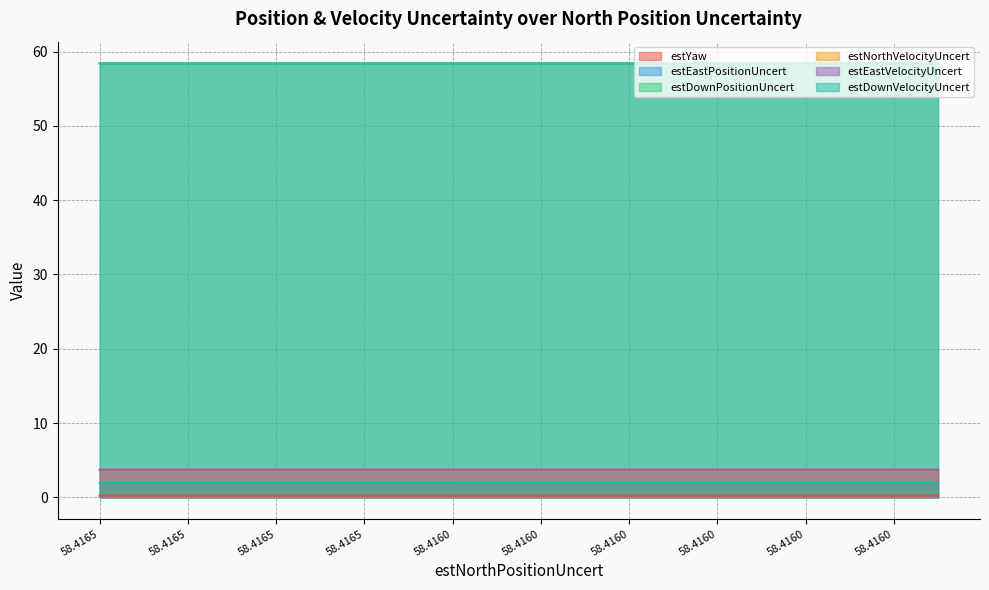

Which series has the widest spread of values?

estEastPositionUncert